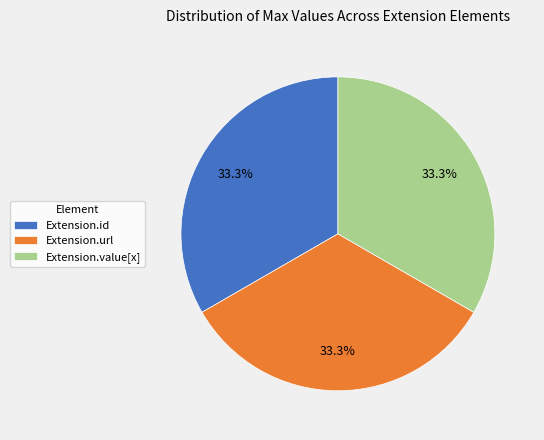

Does Extension.url account for over 50% of the chart?

No